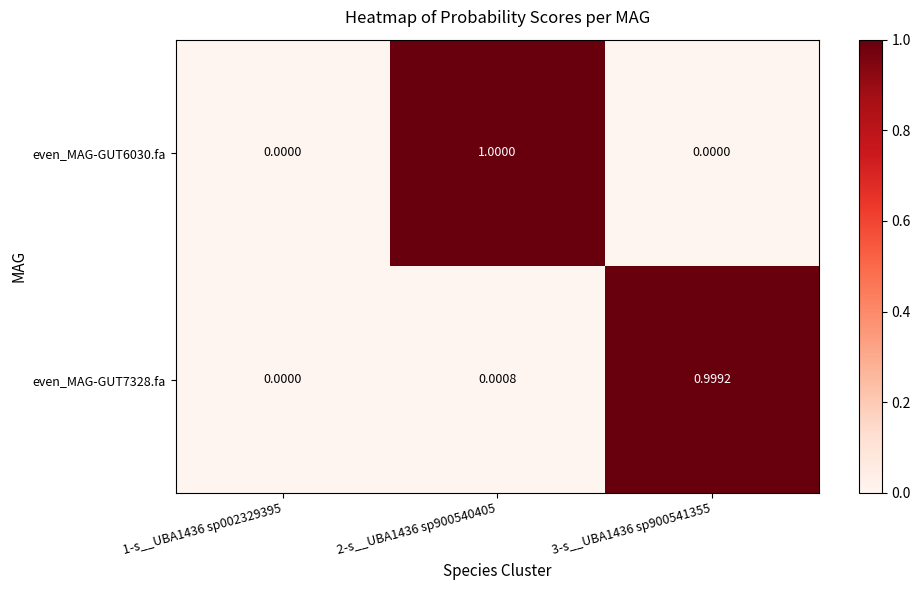

At 2-s__UBA1436 sp900540405, list the series in order from smallest to largest.

even_MAG-GUT7328.fa, even_MAG-GUT6030.fa